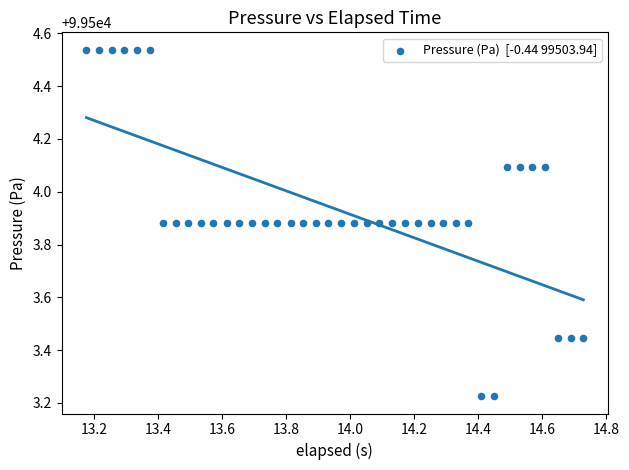

What is the range of X values (max minus min)?

1.6